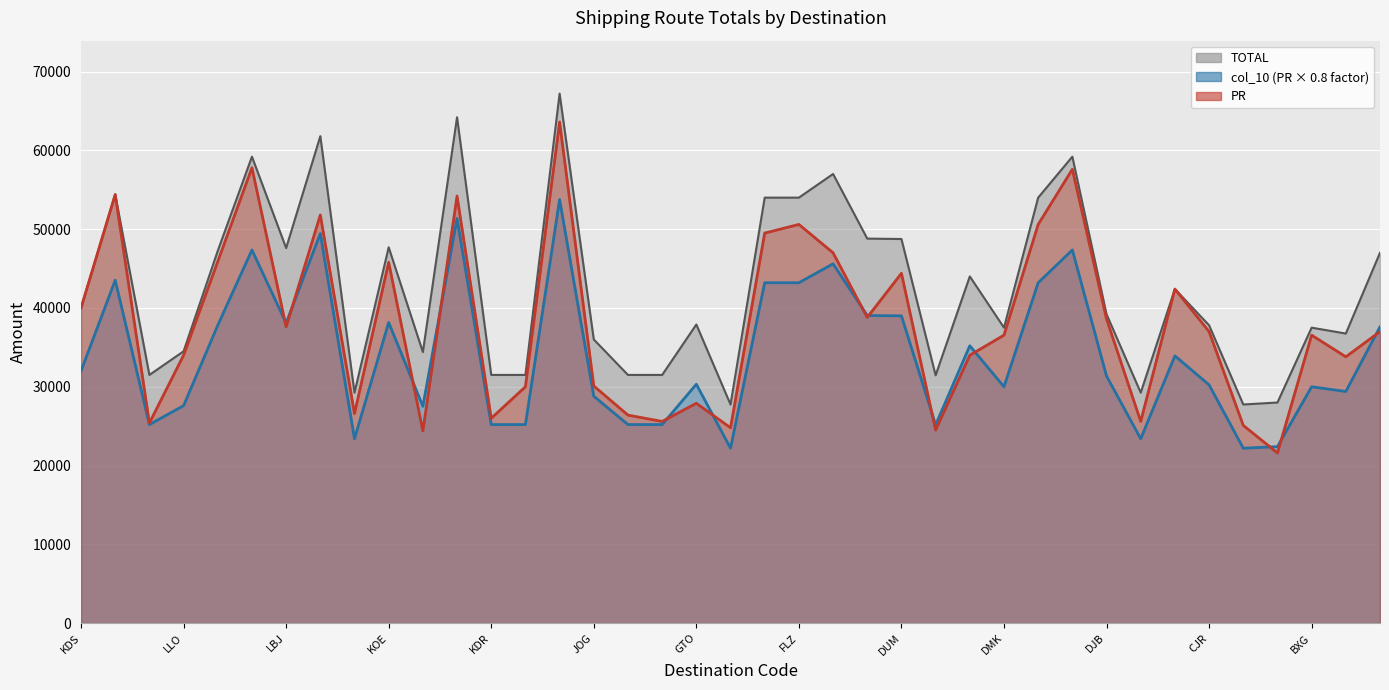

List the series in order of their peak value, highest first.

TOTAL, PR, col_10